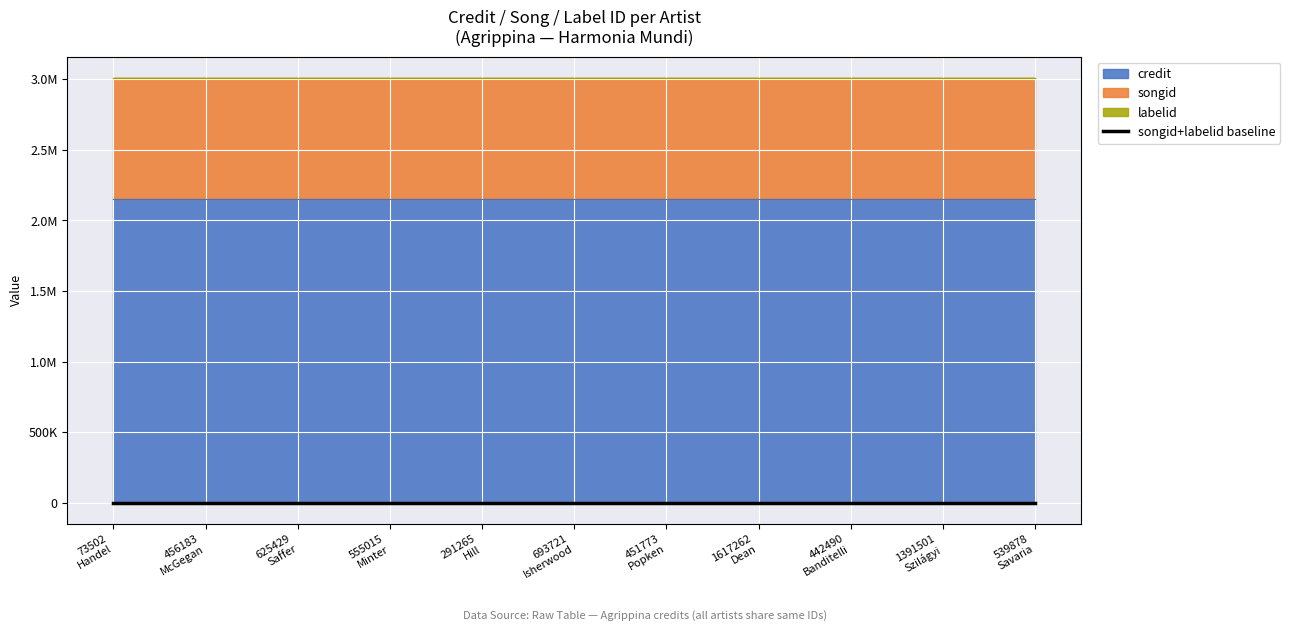

Count the number of categories in the chart.

11